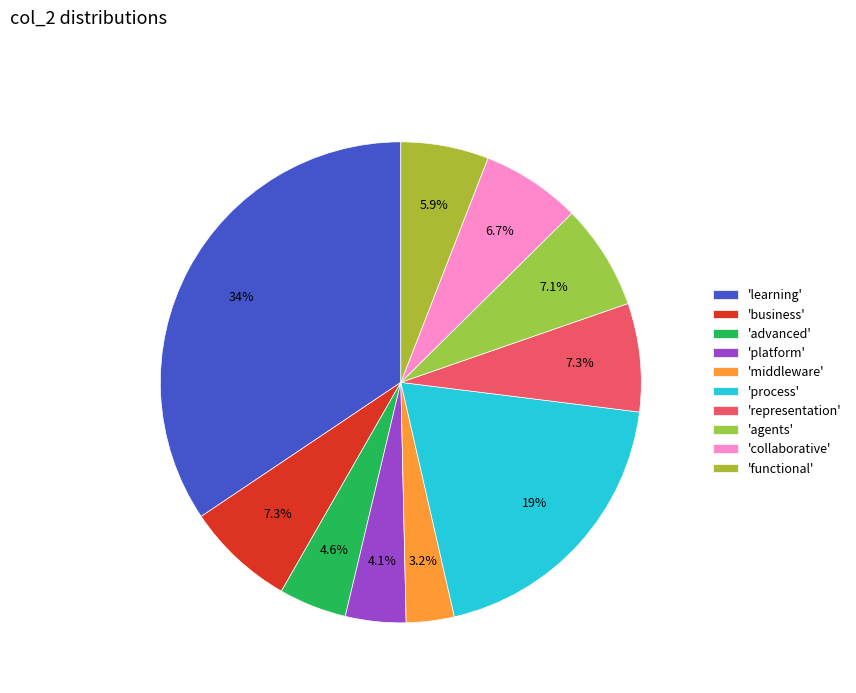

Which slice is the smallest?

'middleware'